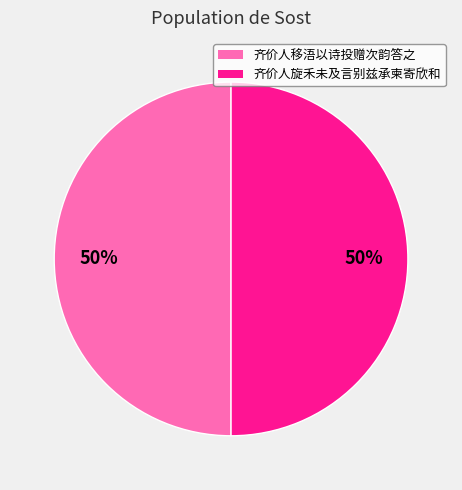

To the nearest percent, what is the combined percentage of 齐价人移浯以诗投赠次韵答之 and 齐价人旋禾未及言别兹承柬寄欣和?

100%